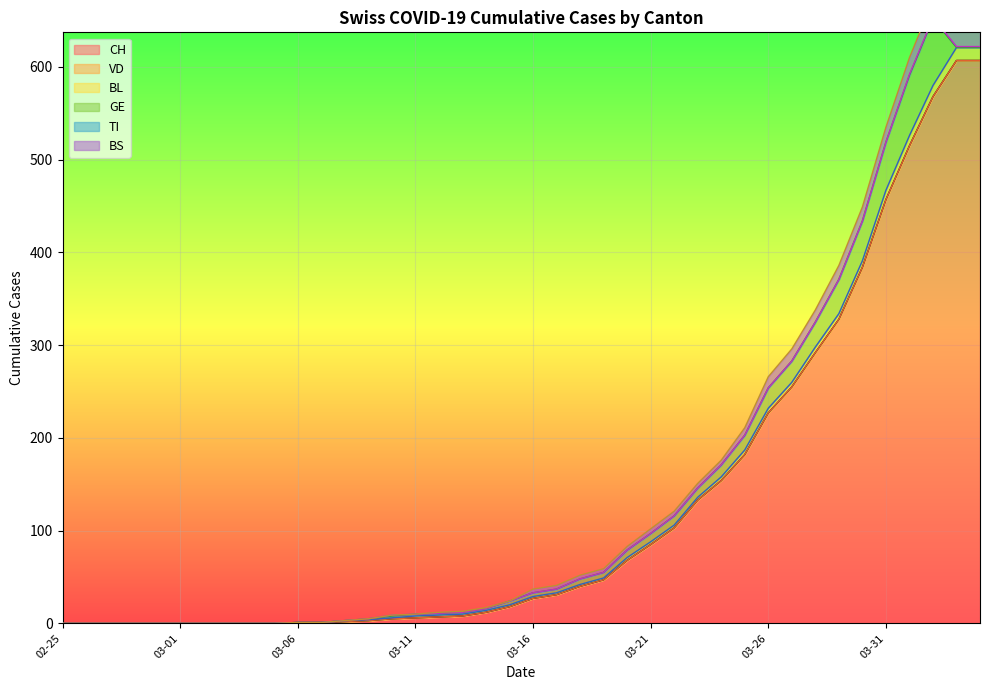

True or false: BS and CH intersect in this chart.

False